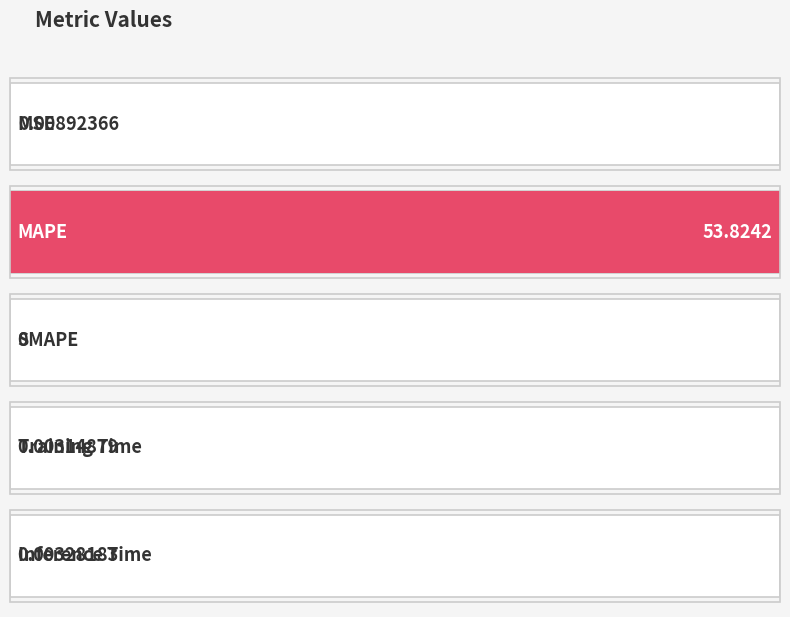

The chart shows a value of 0.0 at Training Time. True or false?

False